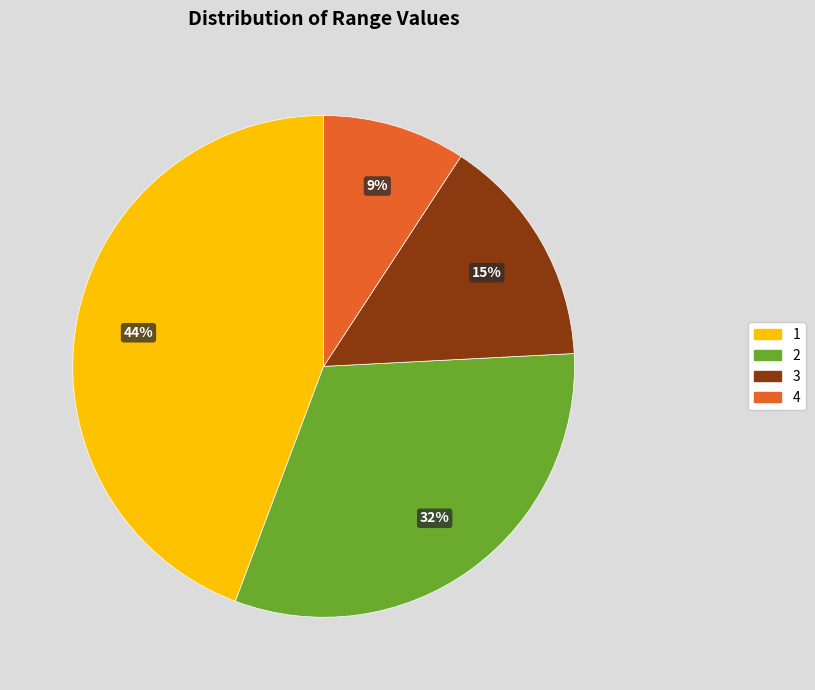

Do 3 and 2 together represent more than half of the pie?

No